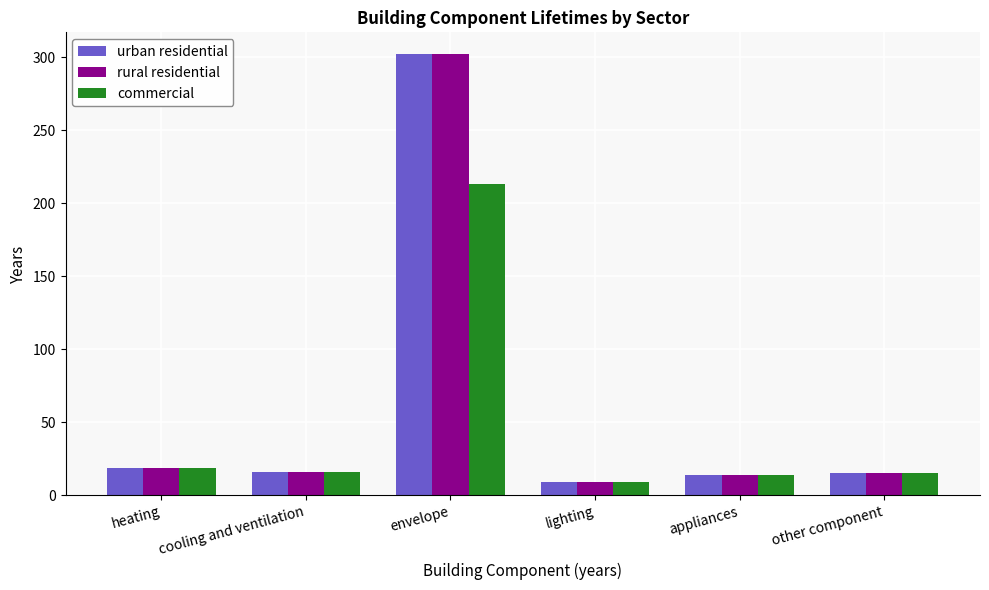

How many data points does each series have?

6